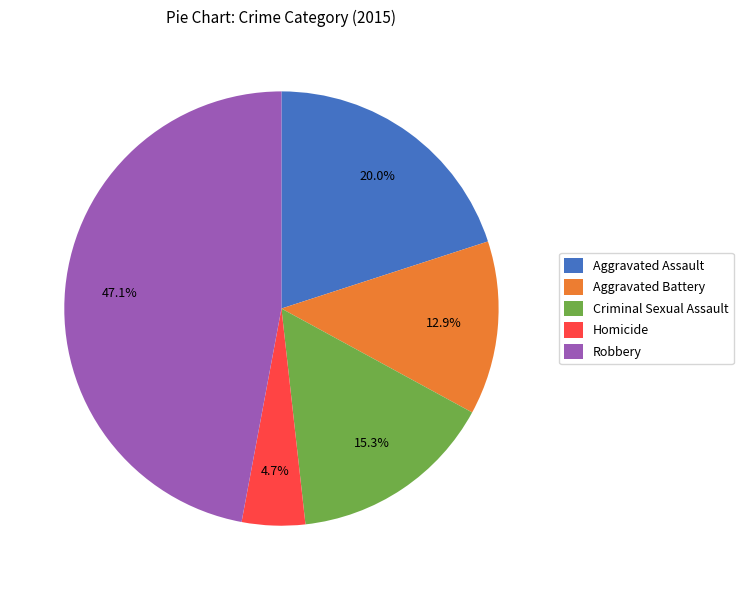

Which category has the biggest portion of the pie?

Robbery